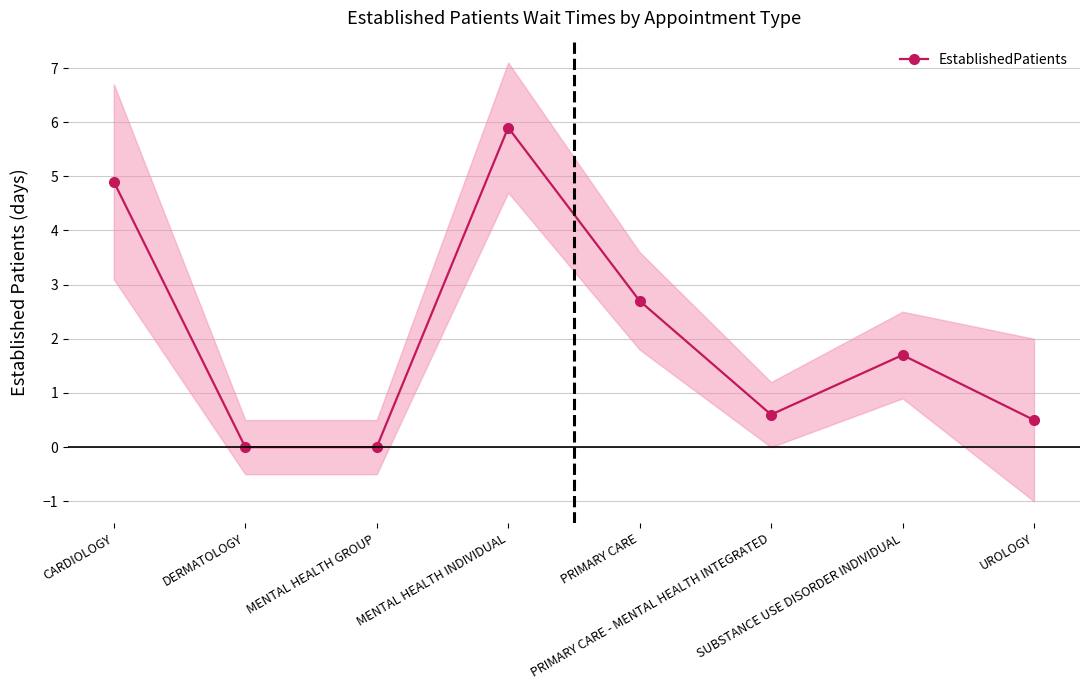

What is the average value?

2.0